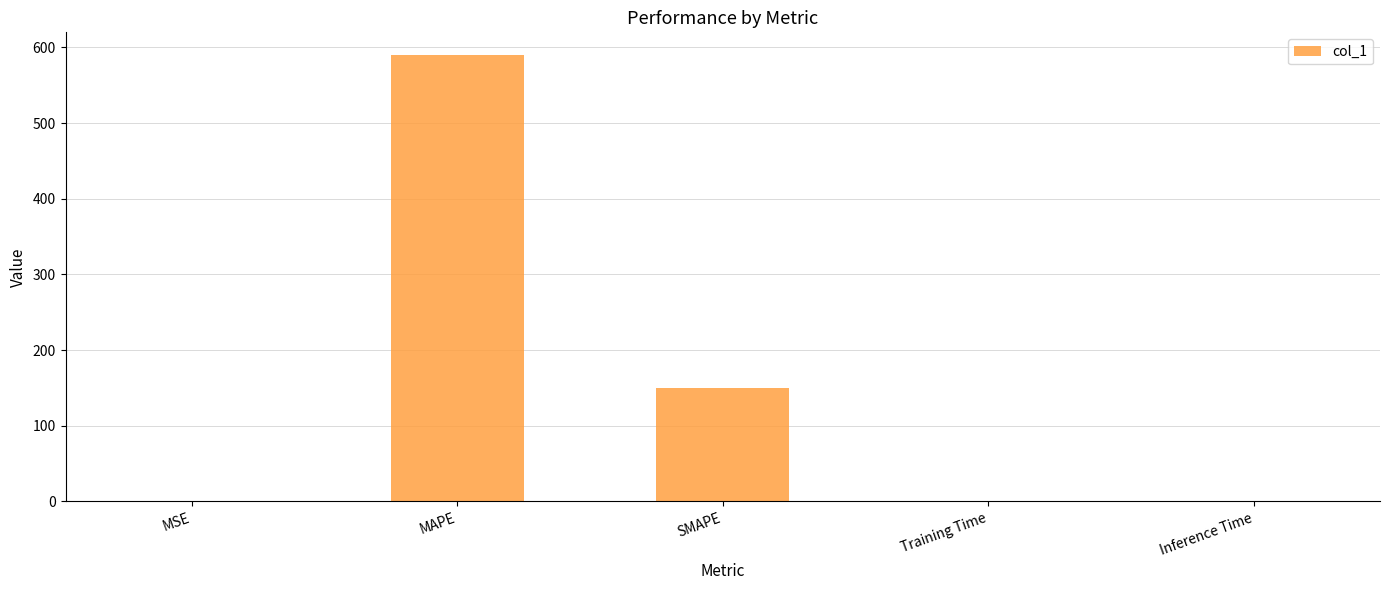

At which category does the chart reach its peak across all series?

MAPE